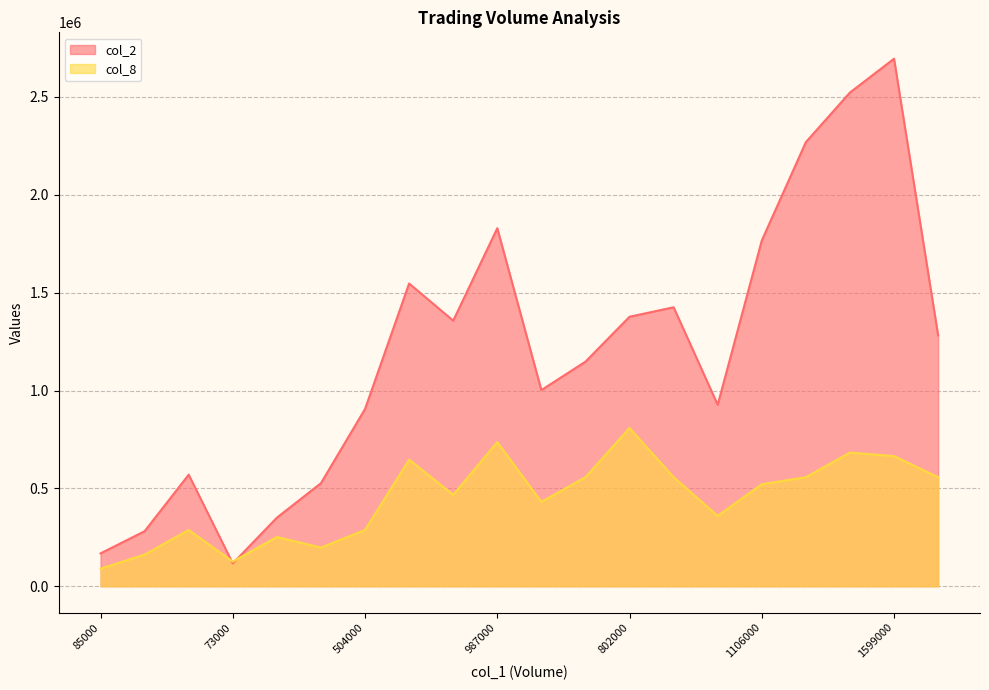

Between 802000 and 933000, which is larger?

933000